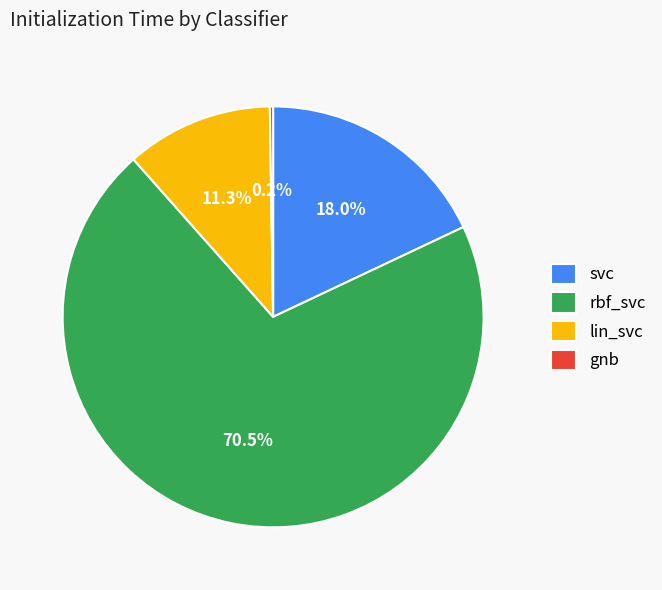

To the nearest percent, what portion does lin_svc represent?

11%